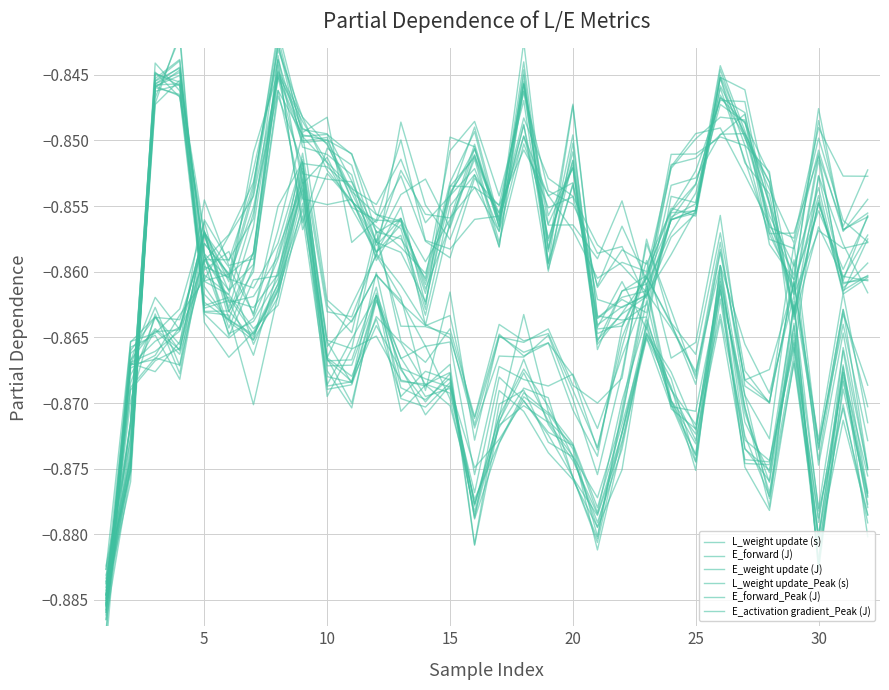

How many times do L_weight update_Peak (s) and E_forward_Peak (J) cross each other?

2